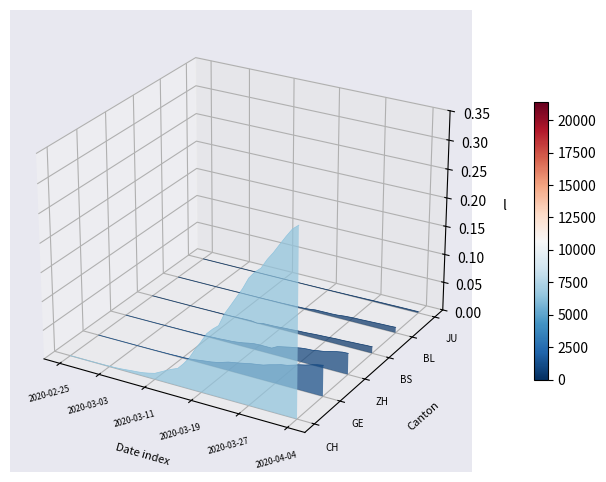

Which series has the widest spread of values?

CH